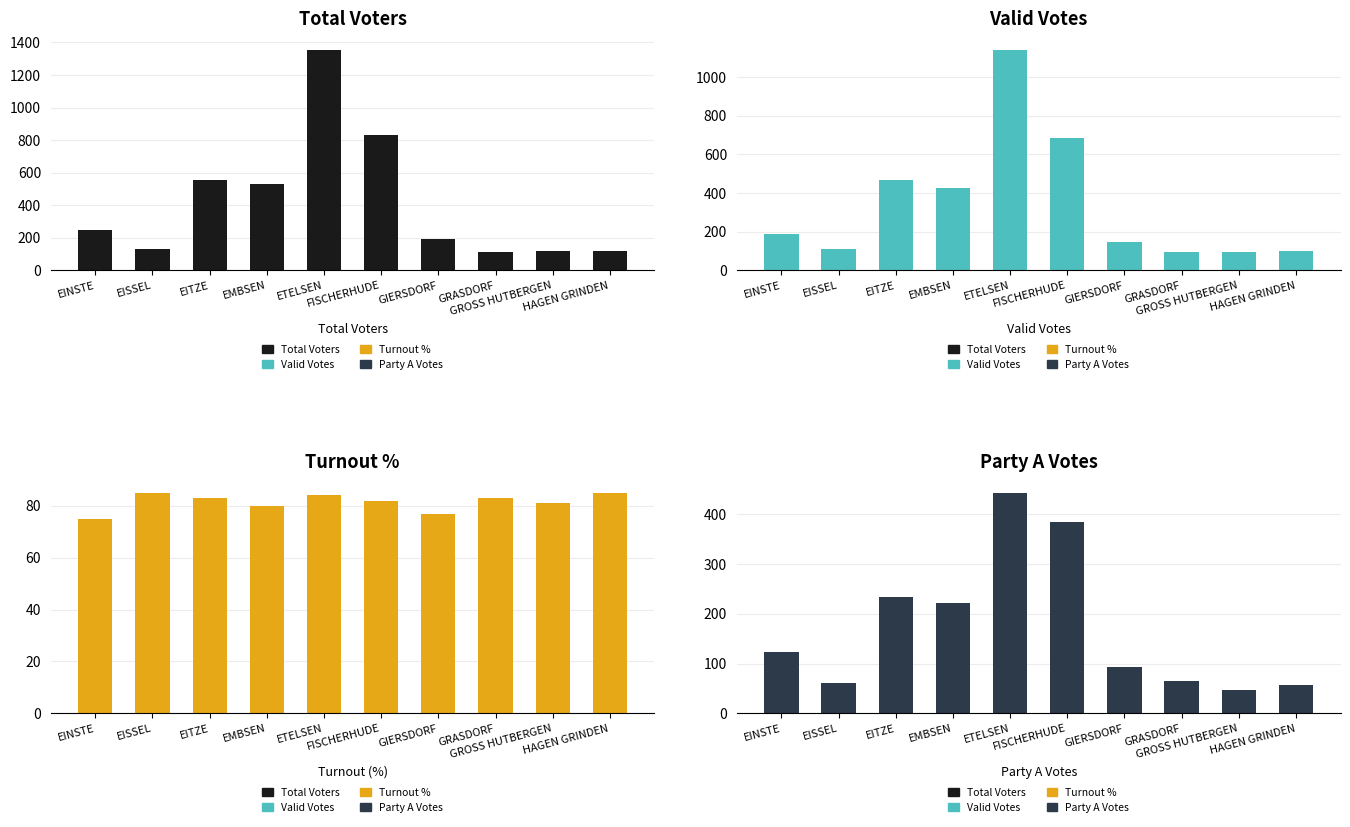

Is it true that Total Voters equals 556 at FISCHERHUDE?

False